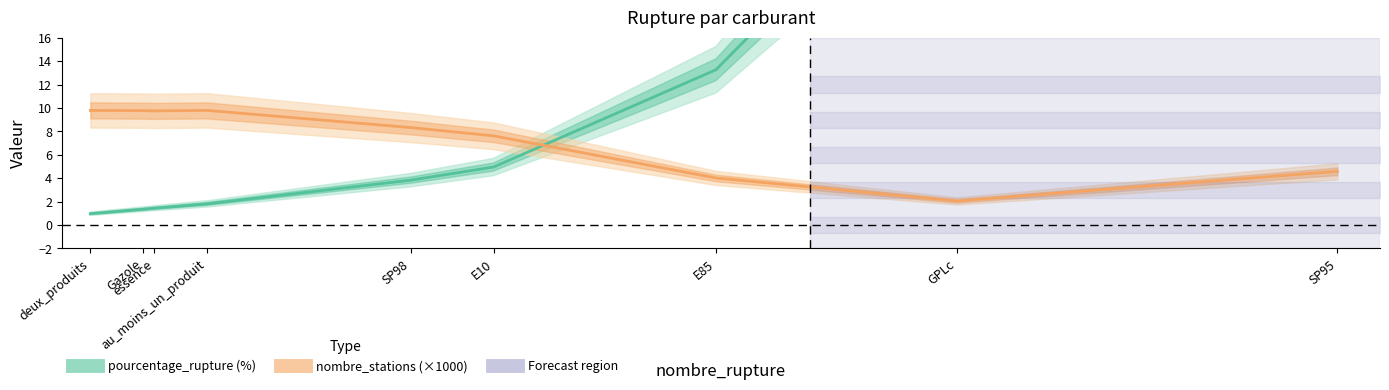

What position from the right is SP98?

5